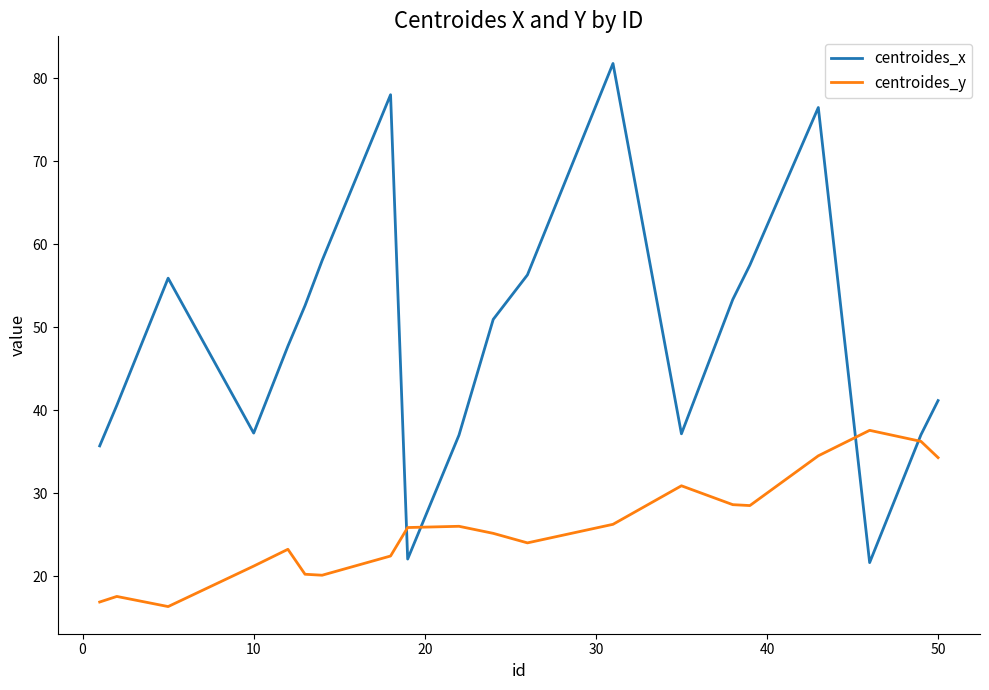

List the series in order of their overall mean, highest first.

centroides_x, centroides_y